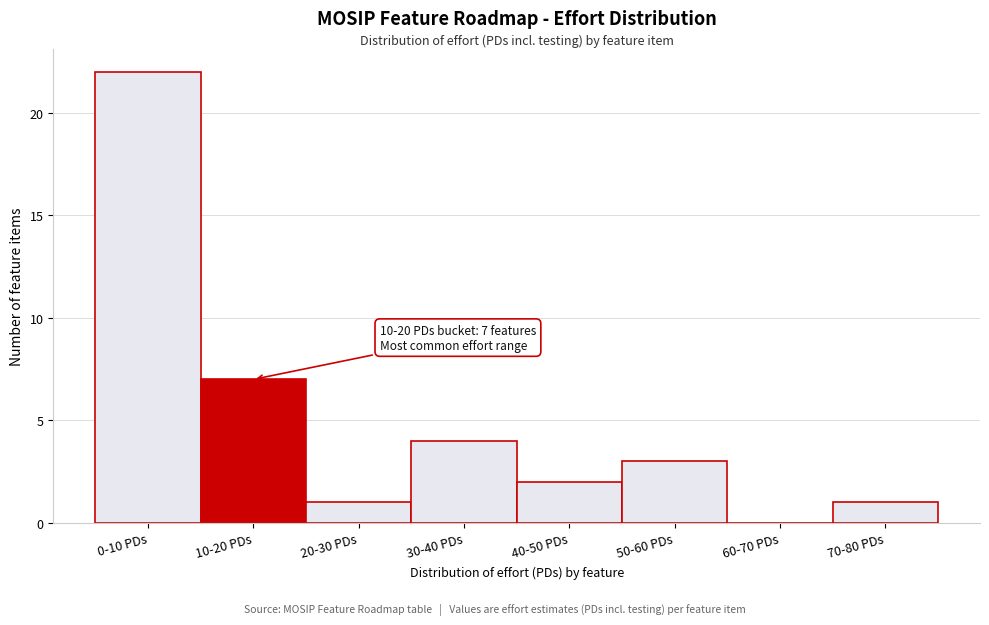

Reading left to right, what are all the values shown in this chart?

0-10 PDs=22	10-20 PDs=7	20-30 PDs=1	30-40 PDs=4	40-50 PDs=2	50-60 PDs=3	60-70 PDs=0	70-80 PDs=1